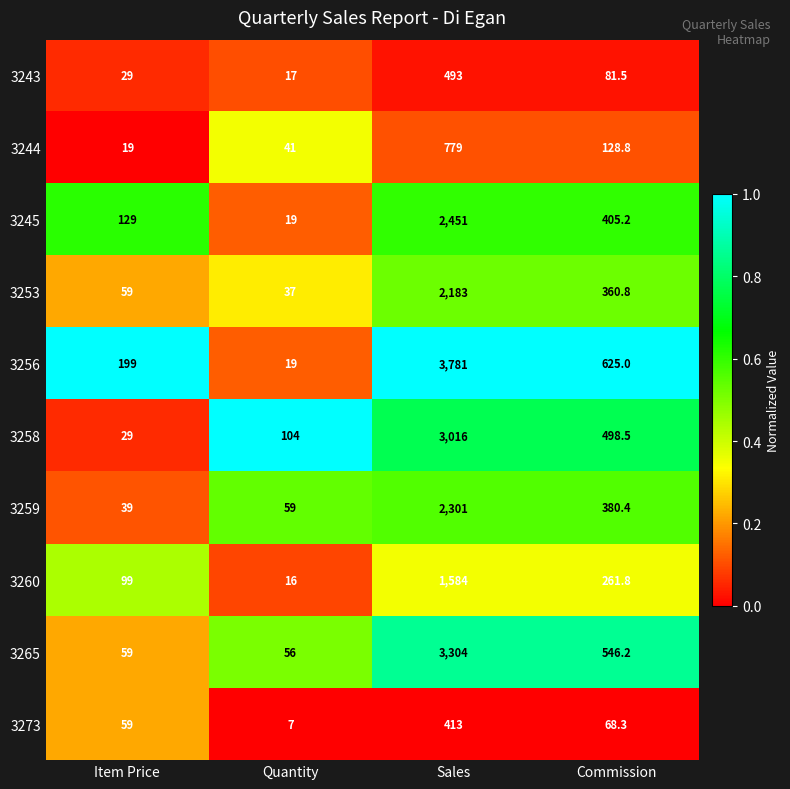

Is it true that 3253 equals 2183.0 at Sales?

True